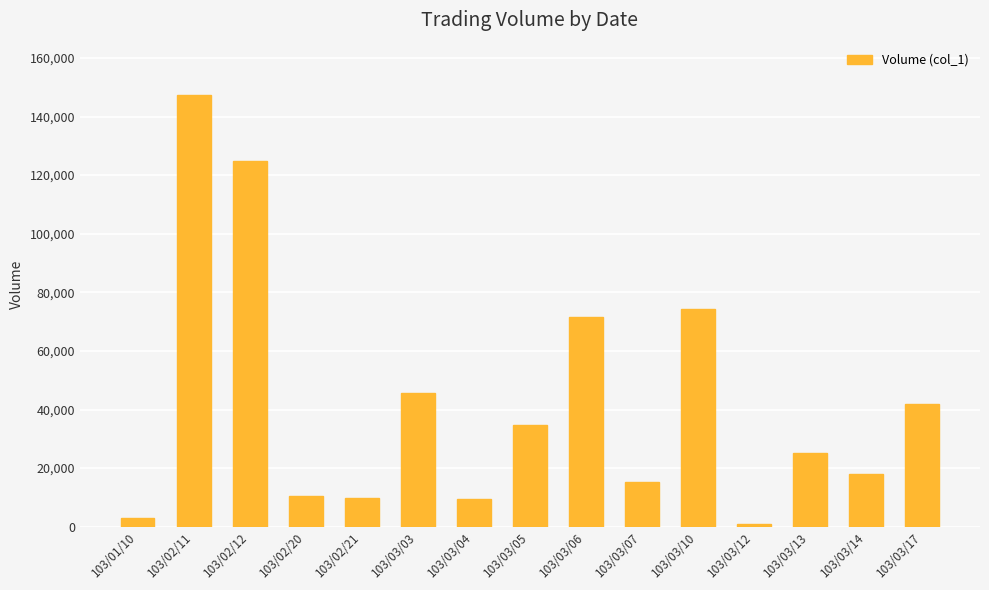

The value at 103/03/10 is 48034. True or false?

False